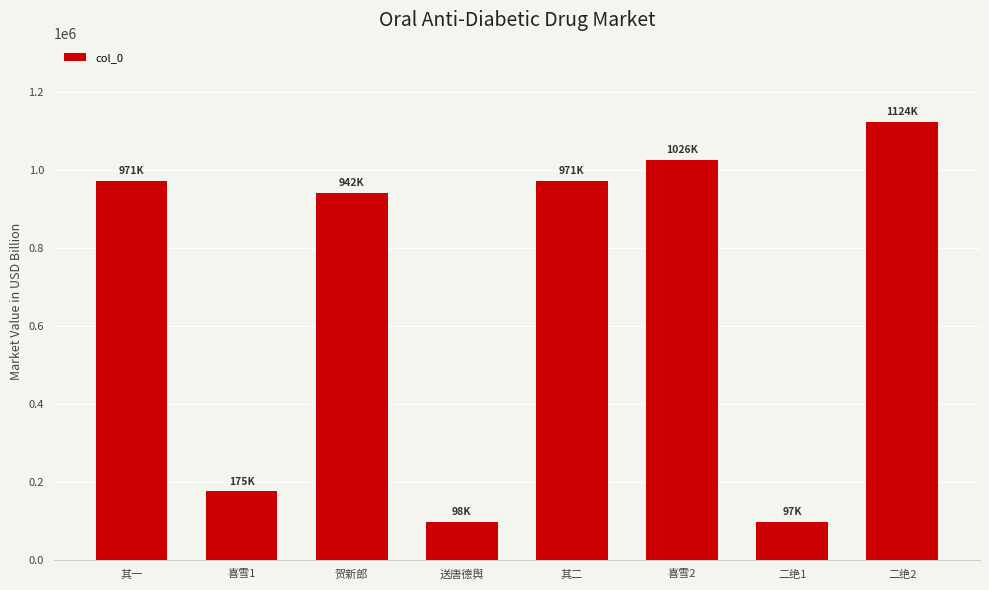

What is the average value?

675454